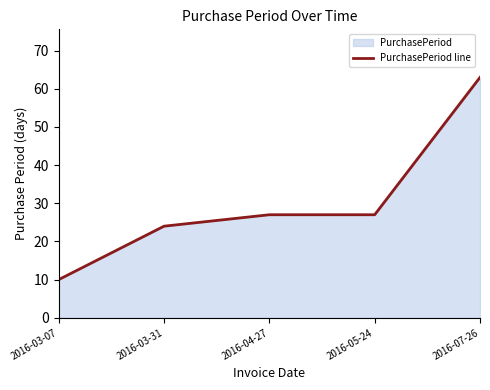

What position from the left is 2016-07-26?

5